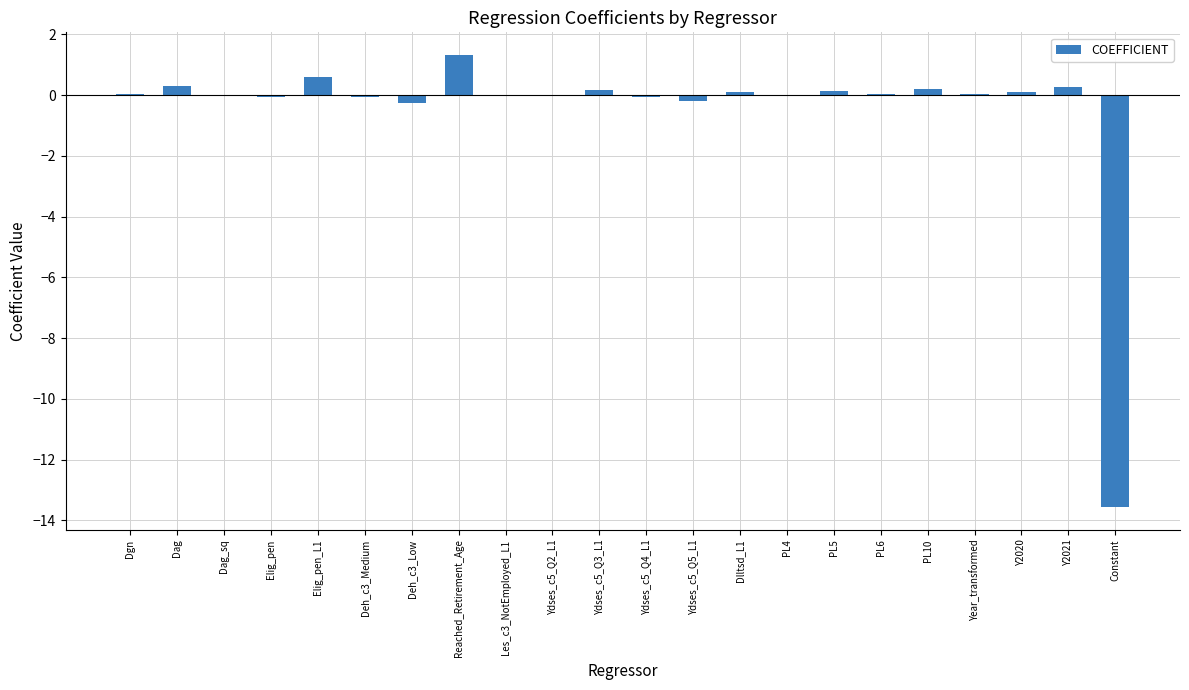

How many categories are shown in the chart?

22